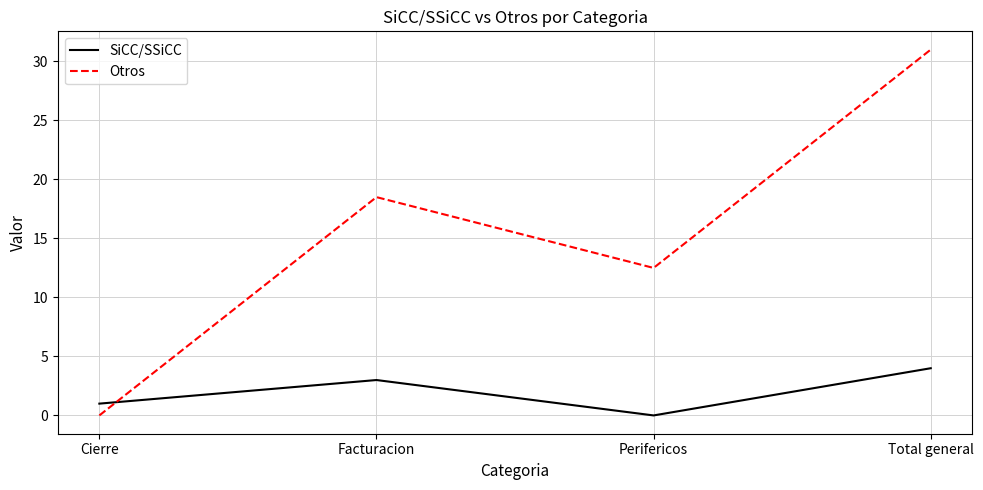

Where does the Otros series first go above 18?

Facturacion